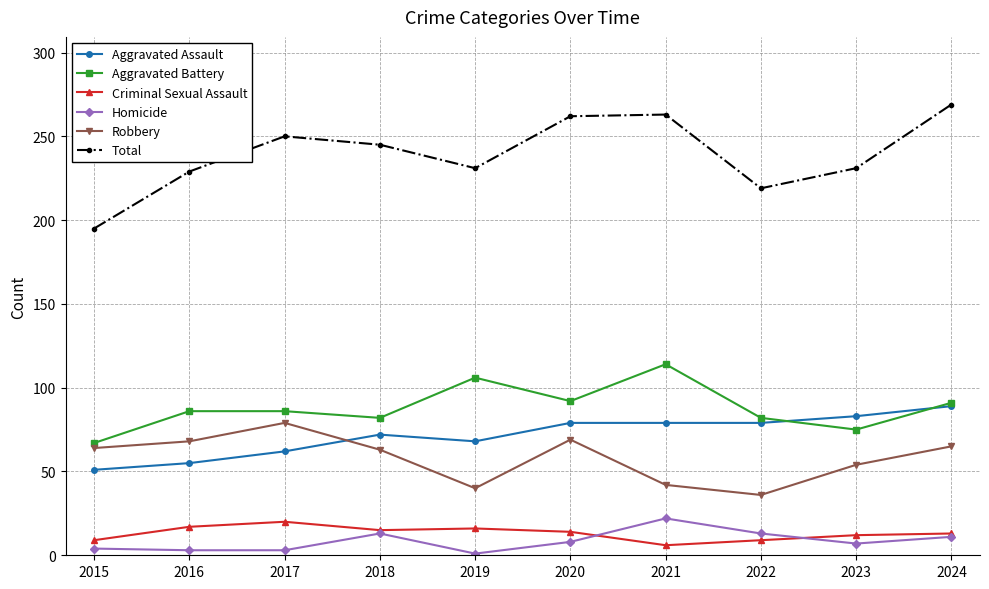

Which label corresponds to the largest value in the chart?

2024